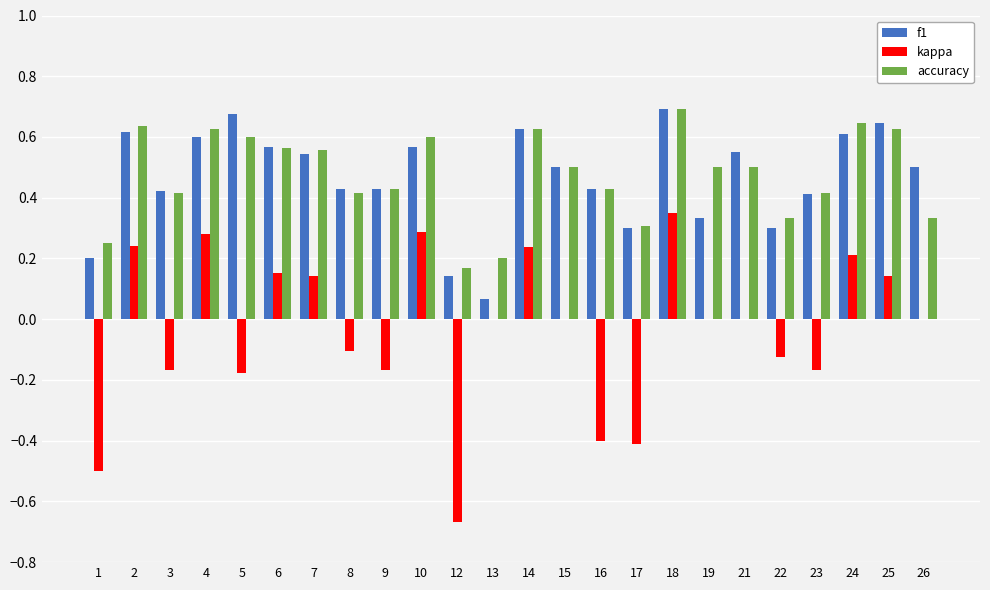

How many groups of bars are there?

24